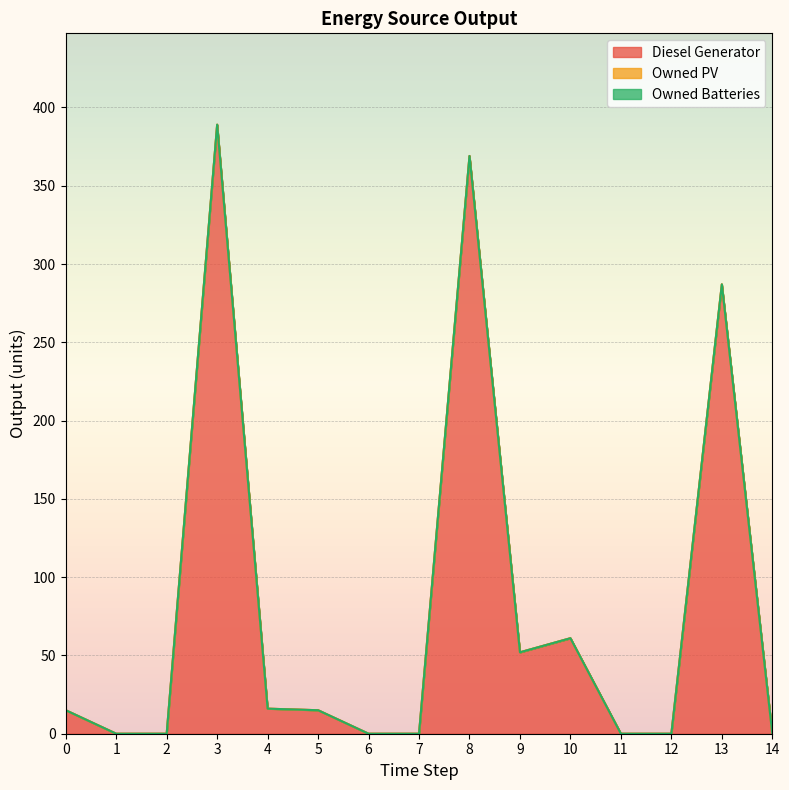

How many lines are shown in the chart?

3